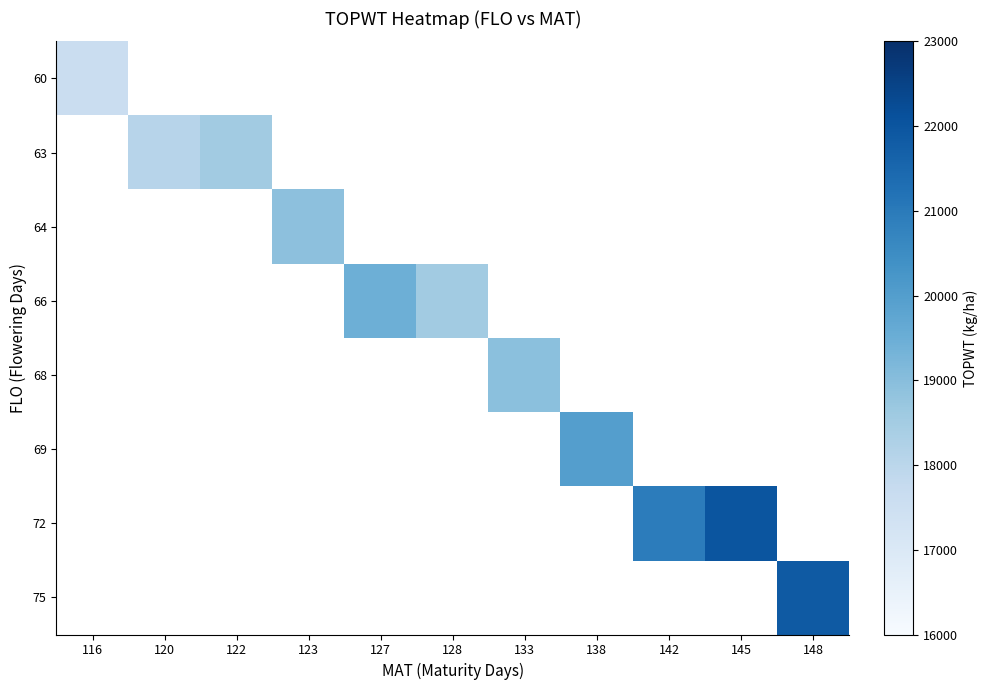

List the series in order of their overall mean, lowest first.

60, 63, 64, 66, 68, 69, 72, 75